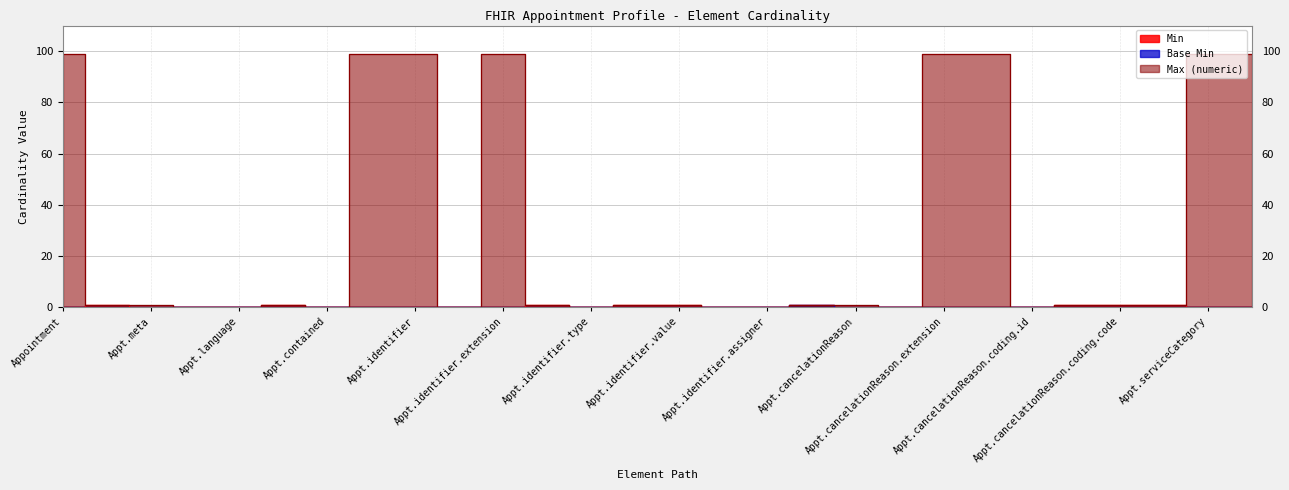

What is the difference between the second highest and second lowest values in the Min series?

1